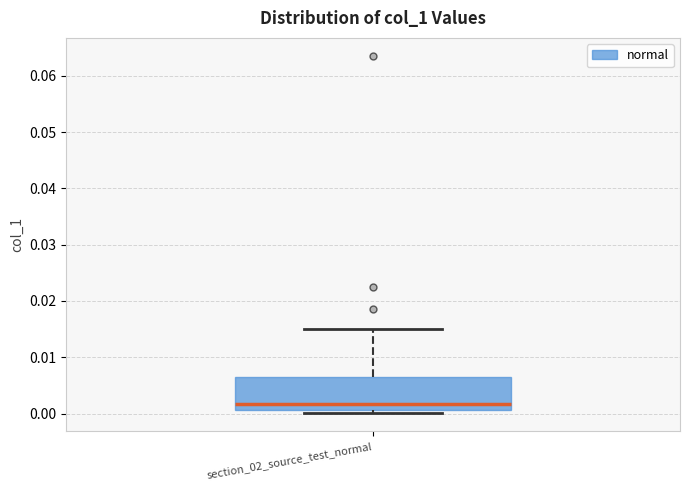

Read this box plot against the y-axis: the position of the median line, the range covered by the box, and the ends of both whiskers. The values are not printed on the chart, so give them approximately, as read against the axis.

median 0.002, box 0.001 to 0.006, whiskers 0.000 to 0.015